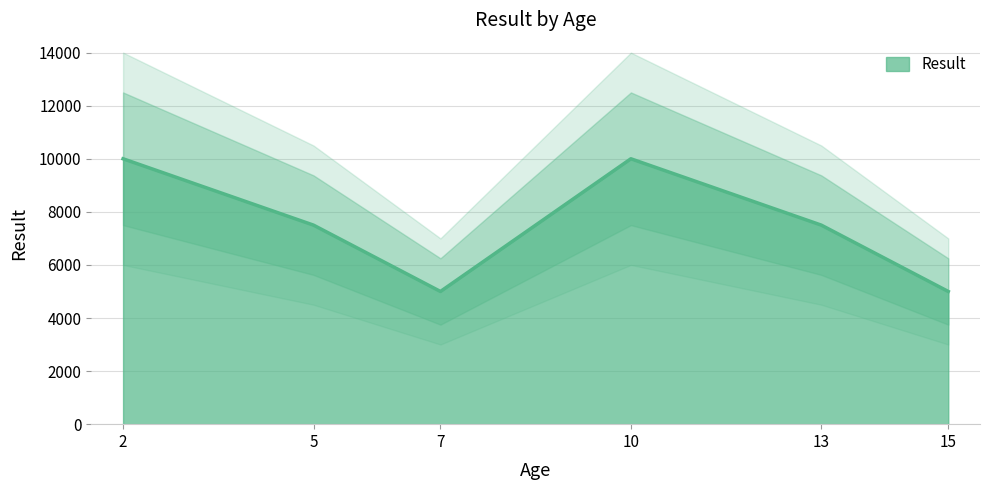

Reading right to left, what are all the values shown in this chart?

15=5000	13=7500	10=10000	7=5000	5=7500	2=10000